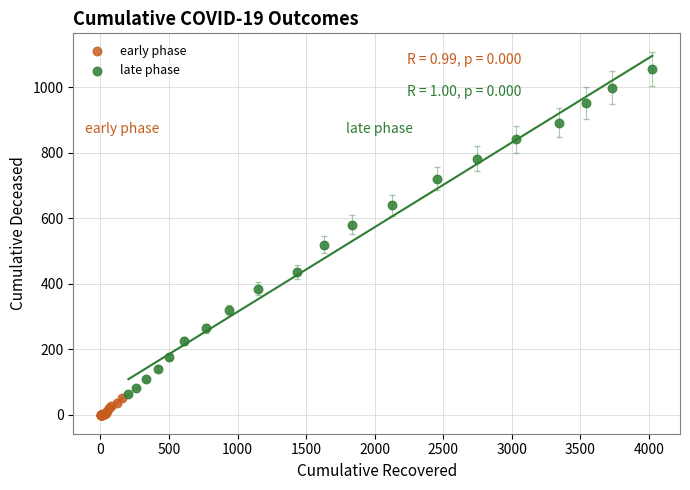

Which series reaches the minimum Y coordinate?

early phase